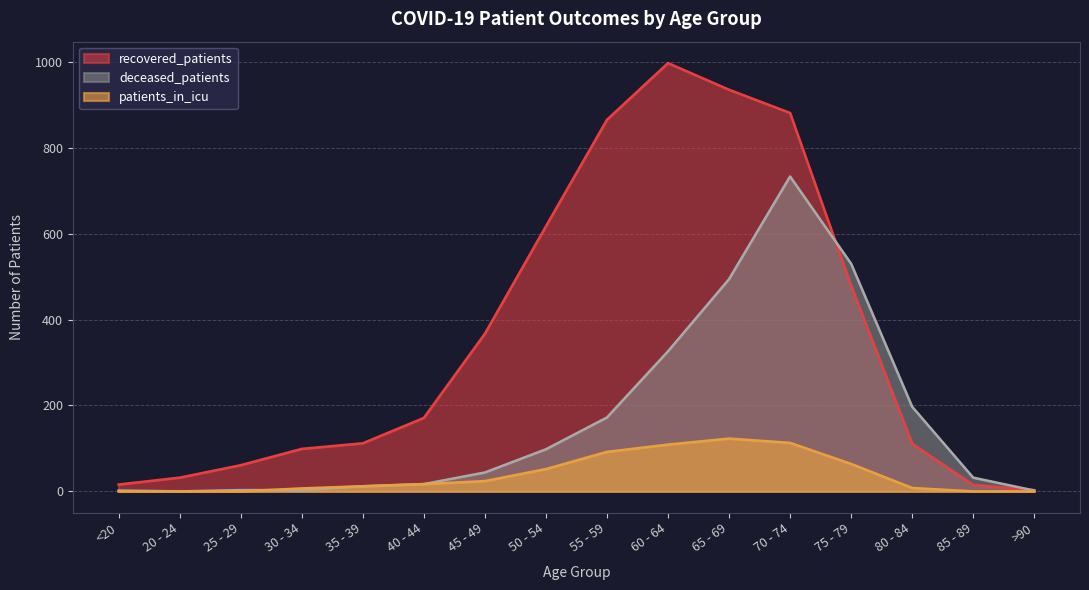

Which series has the widest spread of values?

recovered_patients